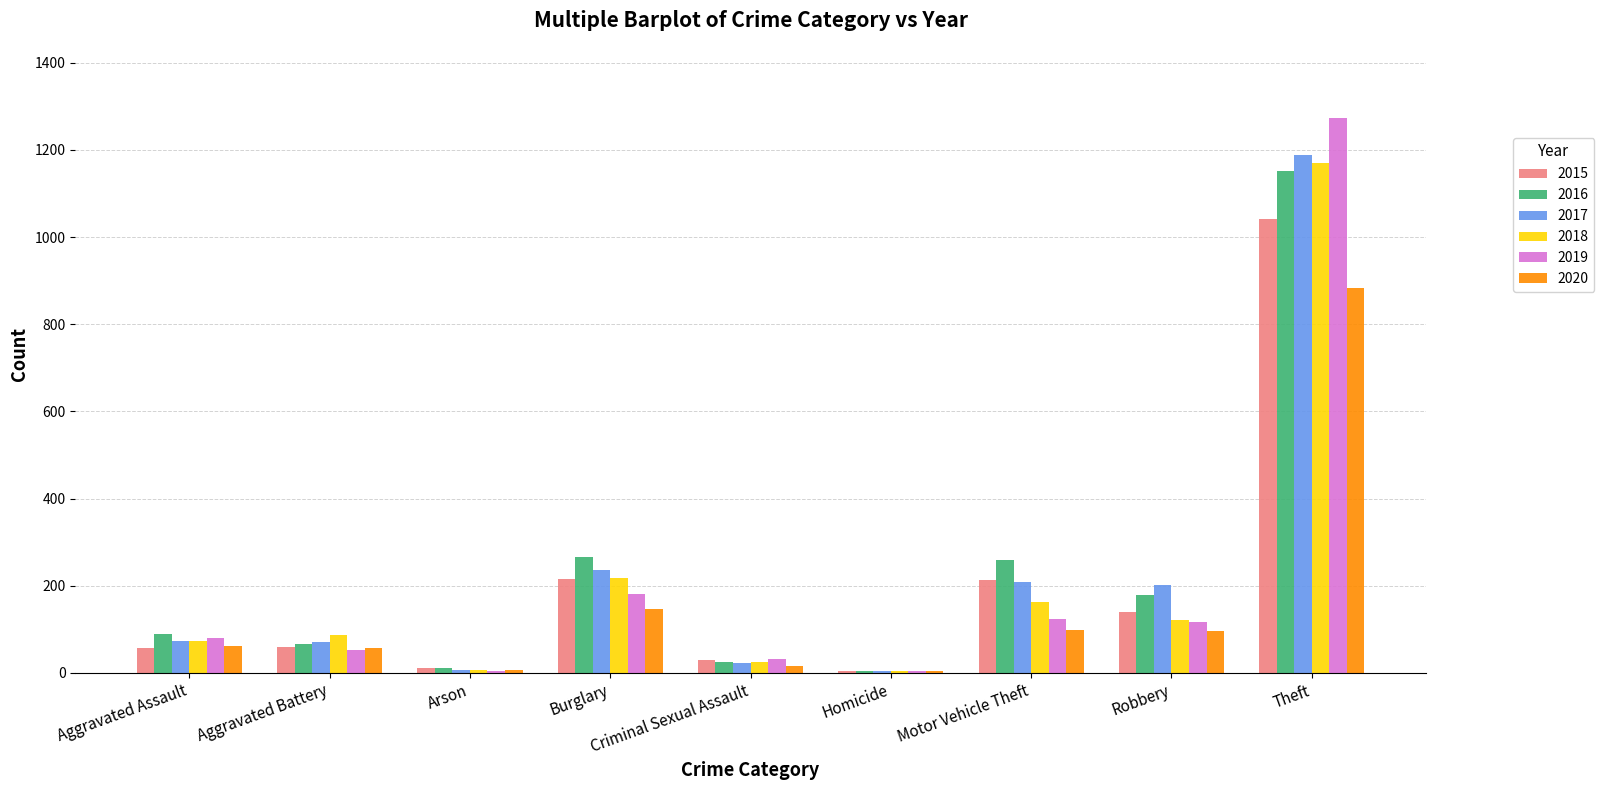

At which label does 2016 reach its peak?

Theft